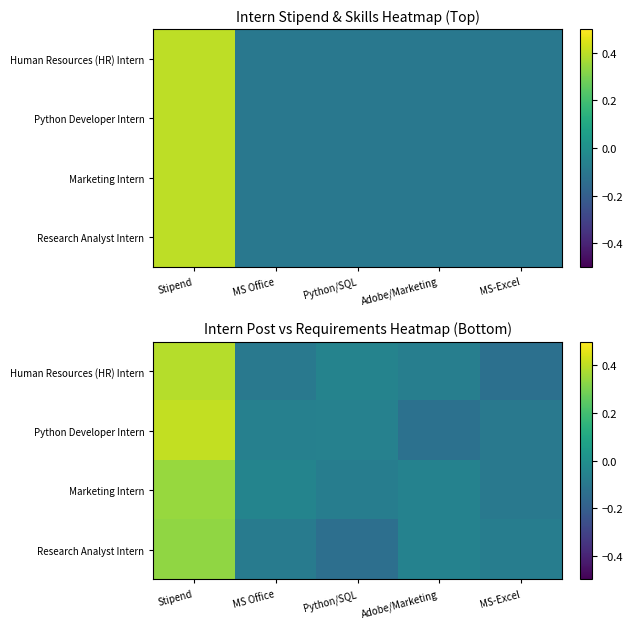

At which category does the chart reach its peak across all series?

Stipend